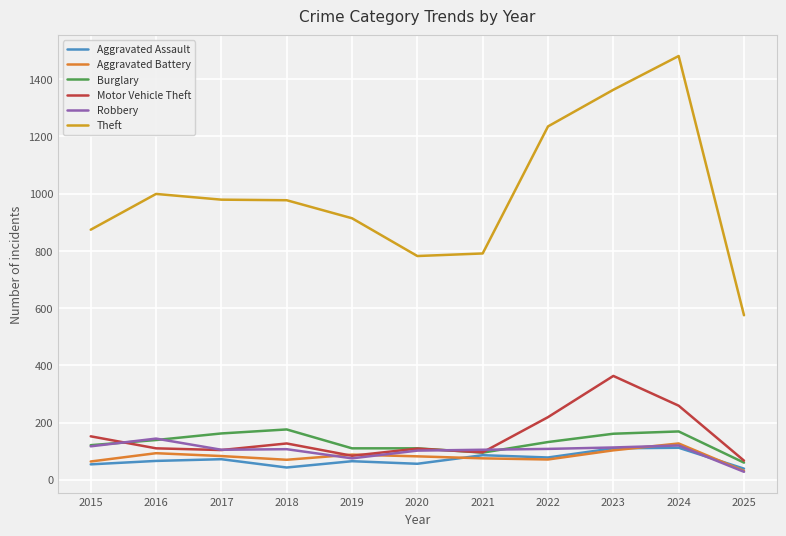

The Burglary series shows 95 at 2021. True or false?

True